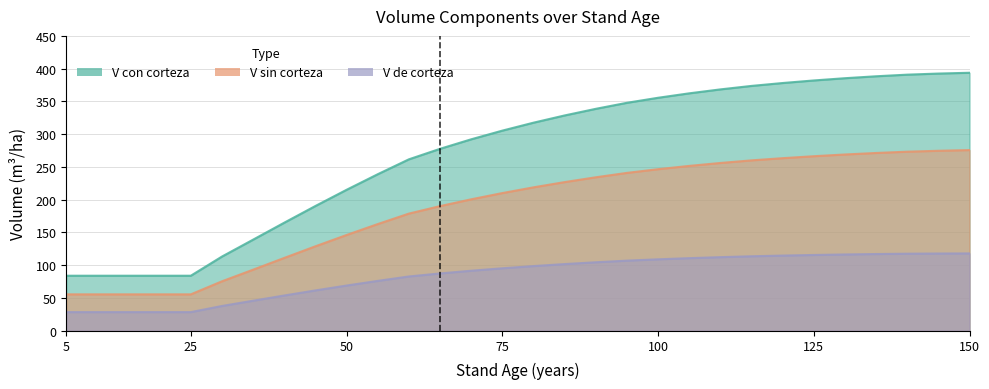

What is the difference between the highest and lowest values at 150?

275.7